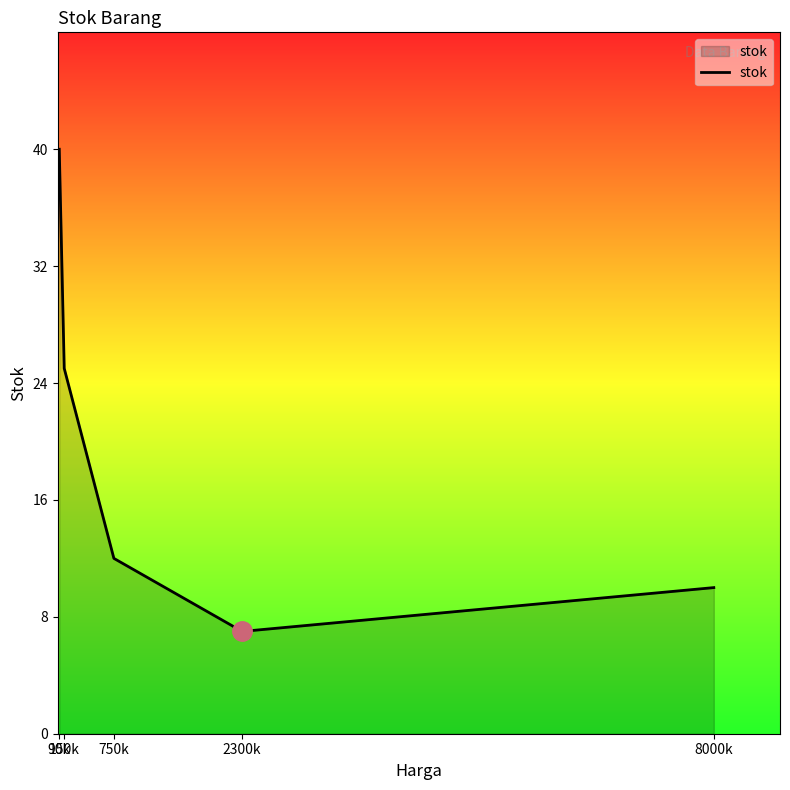

What position from the right is 750k?

3